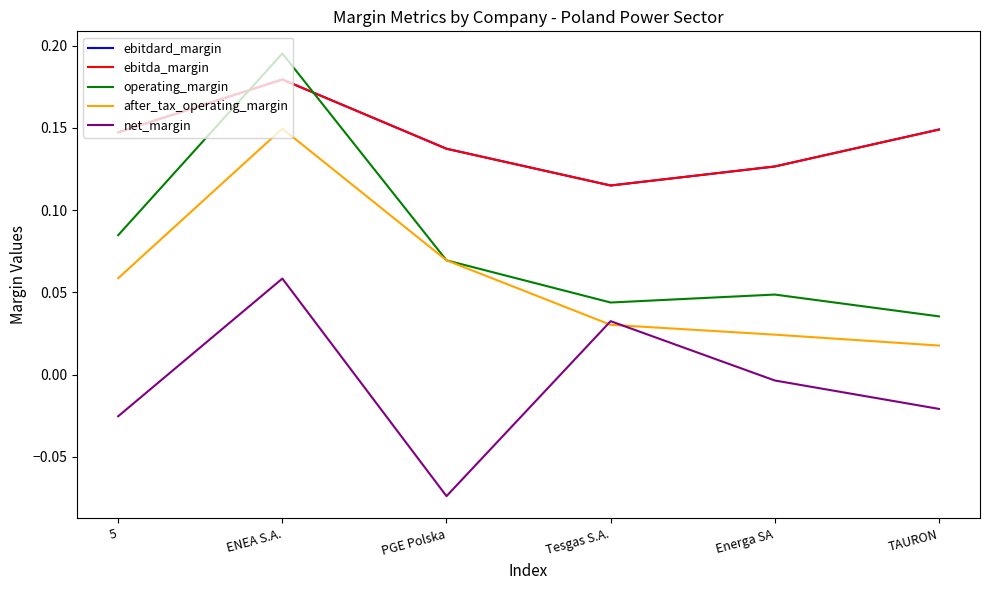

At which category is the sum across all series the highest?

ENEA S.A.